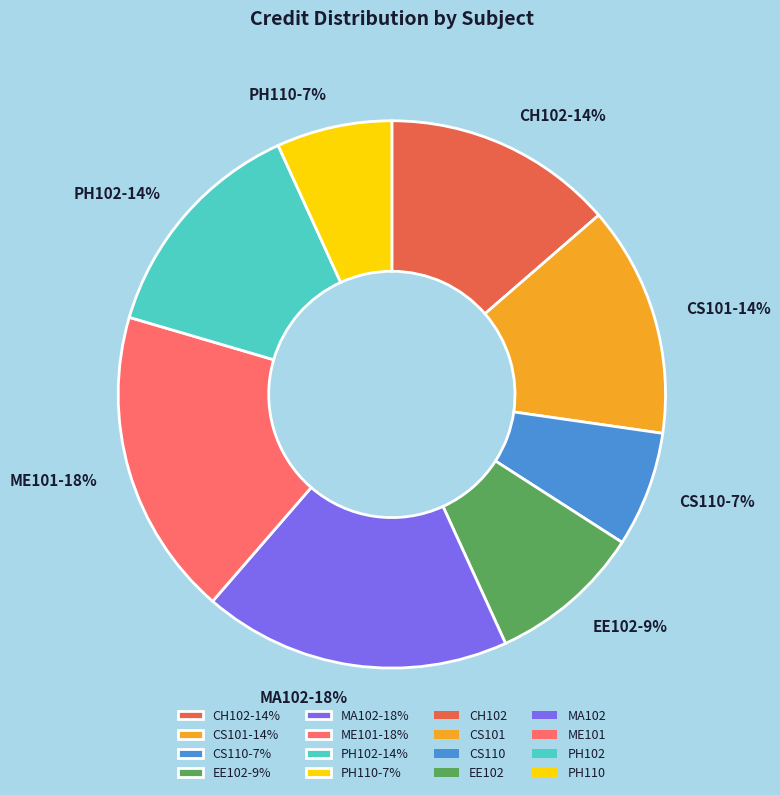

Is the sum of CH102-14% and MA102-18% greater than half?

No